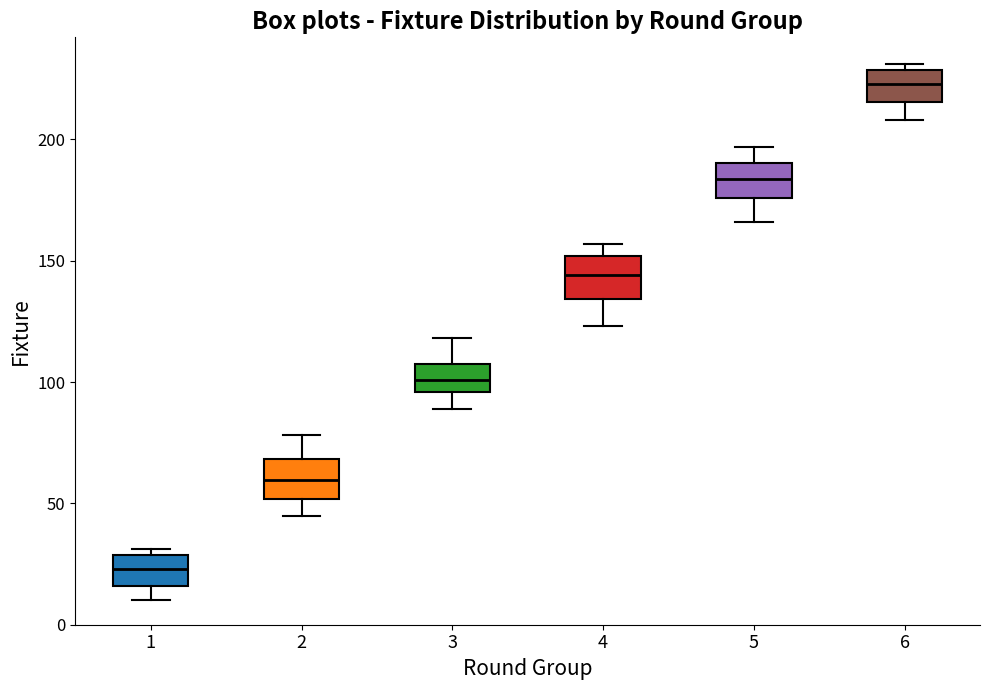

Reading left to right, transcribe this box plot: for each box, give where its median line is, the range the box spans, and where its two whiskers end, as read against the y-axis. The values are not printed on the chart, so give them approximately, as read against the axis.

1: median 25, box 15 to 30, whiskers 10 to 30 (just above the box's upper edge)
2: median 60, box 50 to 70, whiskers 45 to 80
3: median 100, box 95 to 110, whiskers 90 to 120
4: median 145, box 135 to 150, whiskers 125 to 155
5: median 185, box 175 to 190, whiskers 165 to 195
6: median 225, box 215 to 230, whiskers 210 to 230 (just above the box's upper edge)